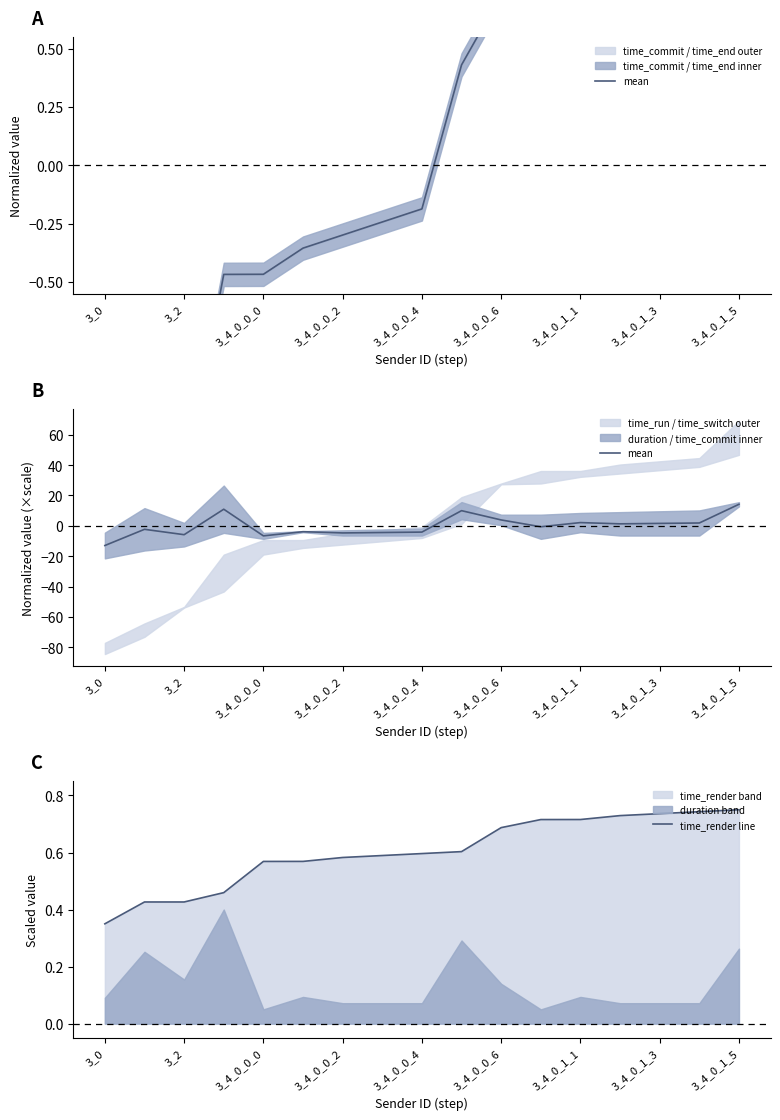

What is the difference between the maximum and second lowest values in the mean series?

20.8